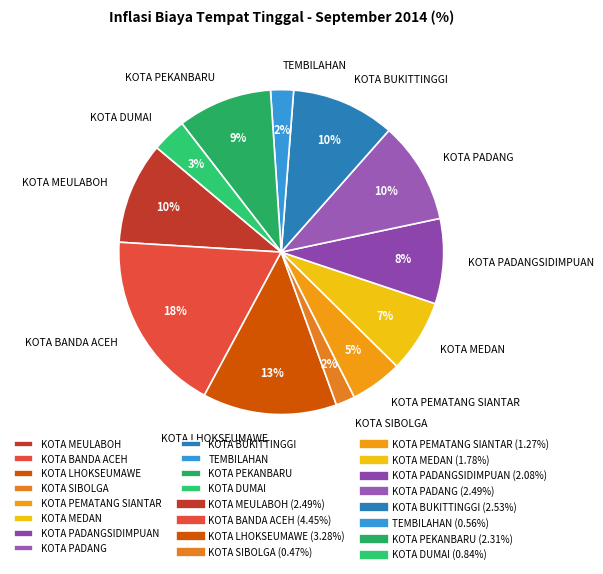

To the nearest percent, what is the difference between the largest and smallest slice percentages?

16%